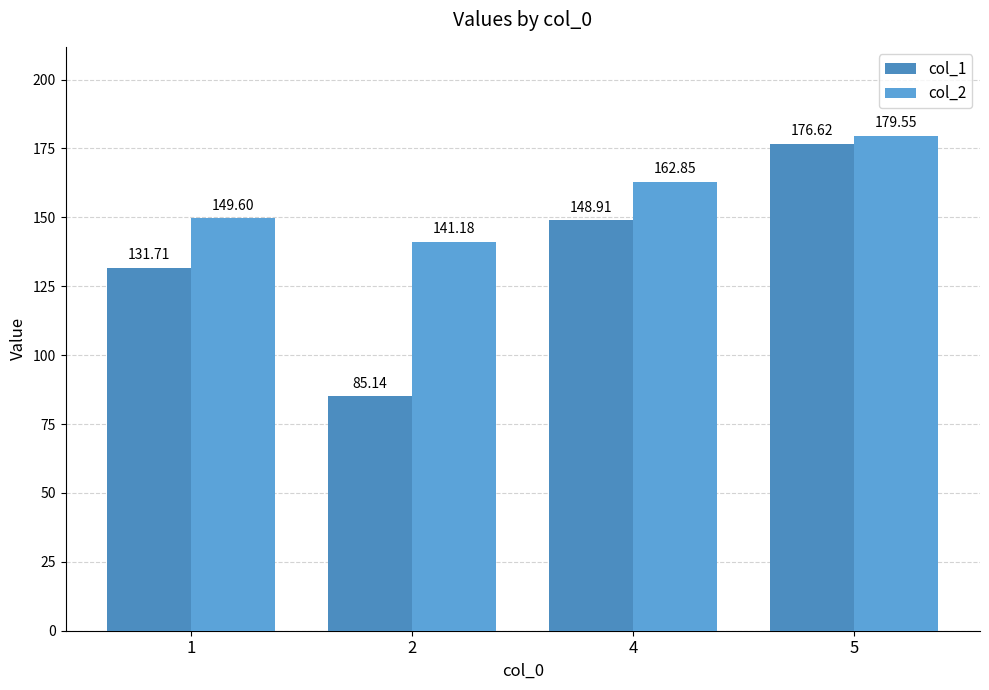

At which label does col_2 reach its minimum?

2